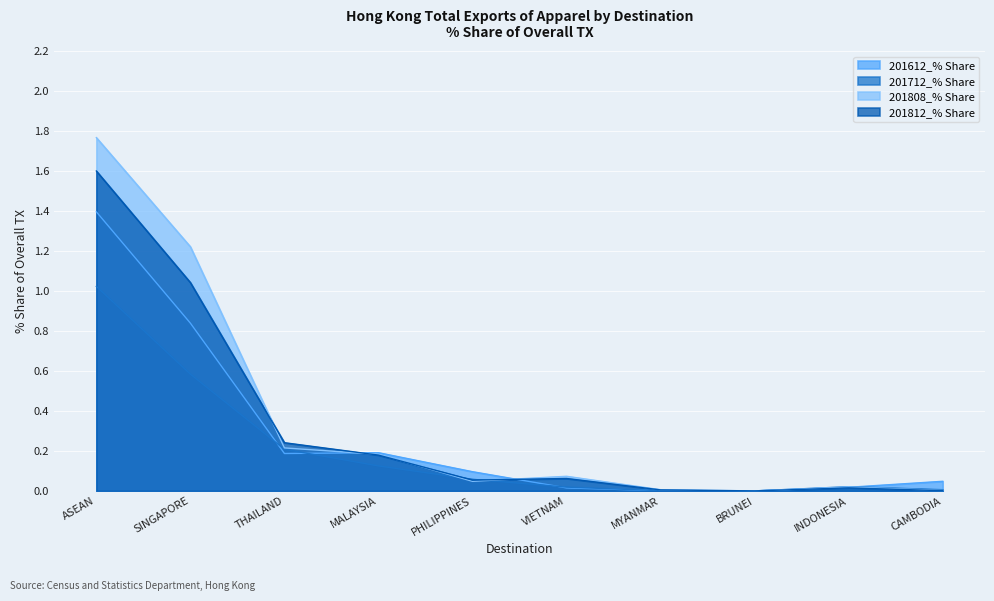

At which category does 201812_% Share reach its first local peak?

VIETNAM